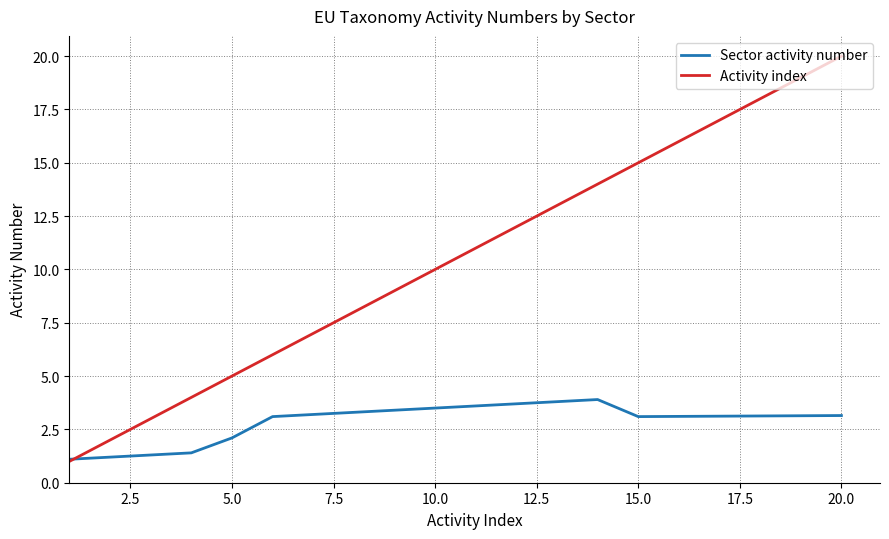

What is the greatest value displayed?

20.0